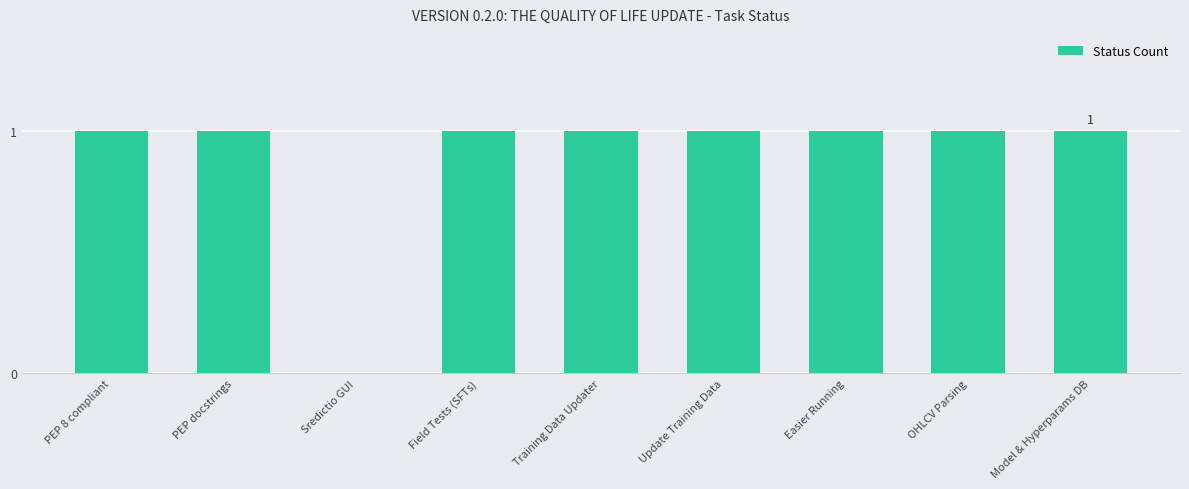

What is the maximum value shown in the chart?

1